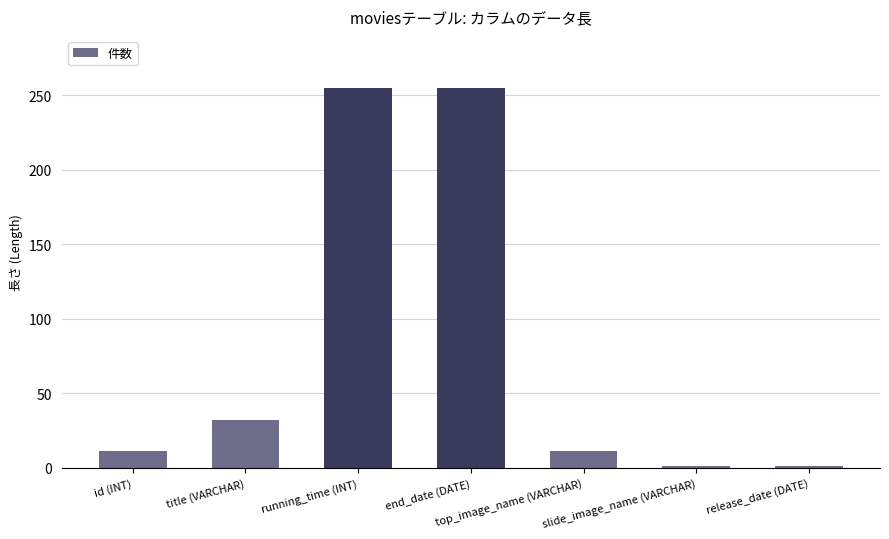

At which label is the value closest to 128?

title (VARCHAR)